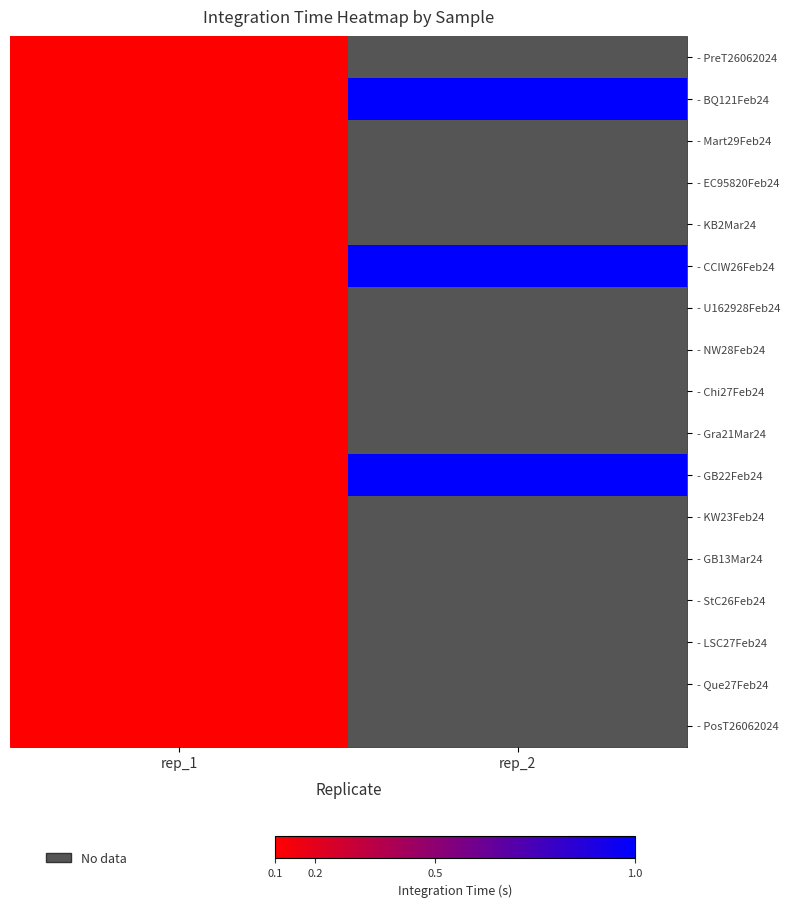

At how many categories does at least one series exceed 0?

2